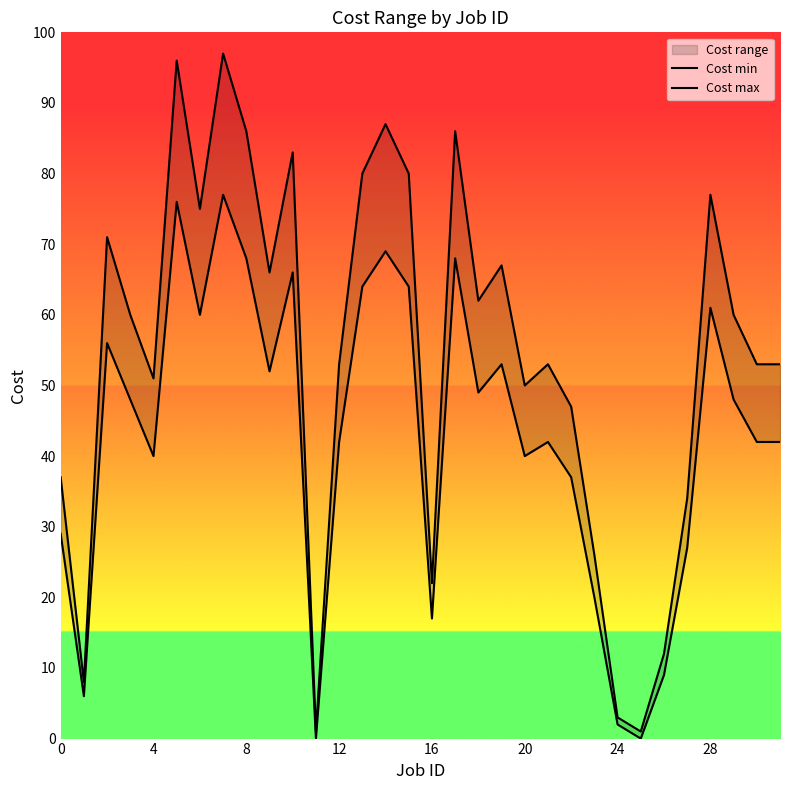

What is the label of the 24th point from the left?

23